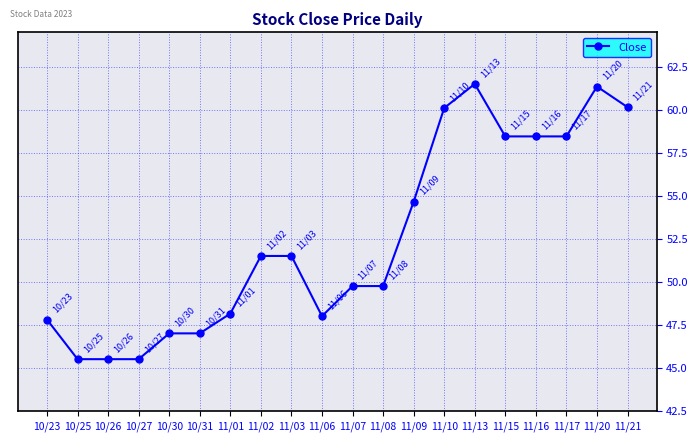

True or false: the data shows 106.4 at 11/21.

False